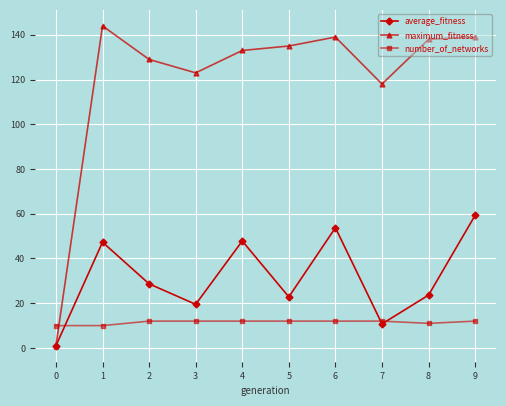

At how many categories does at least one series exceed 89?

9